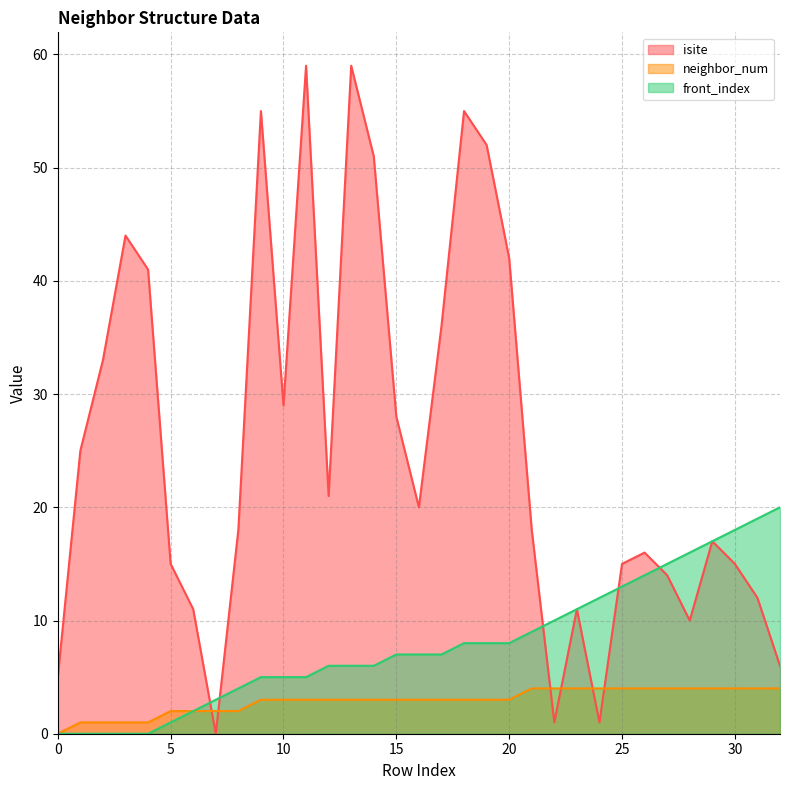

Which category has the lowest value across all series?

7